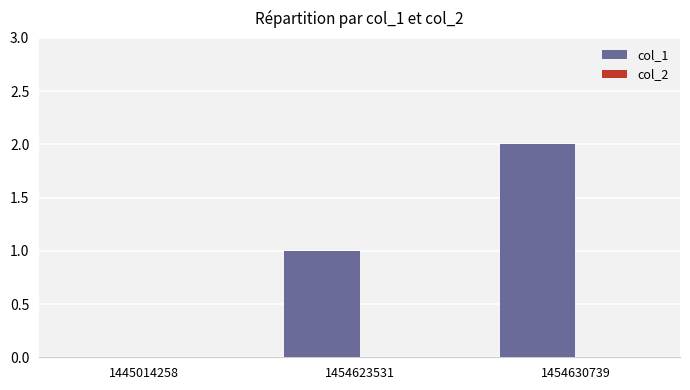

At which category does the chart reach its peak across all series?

1454630739